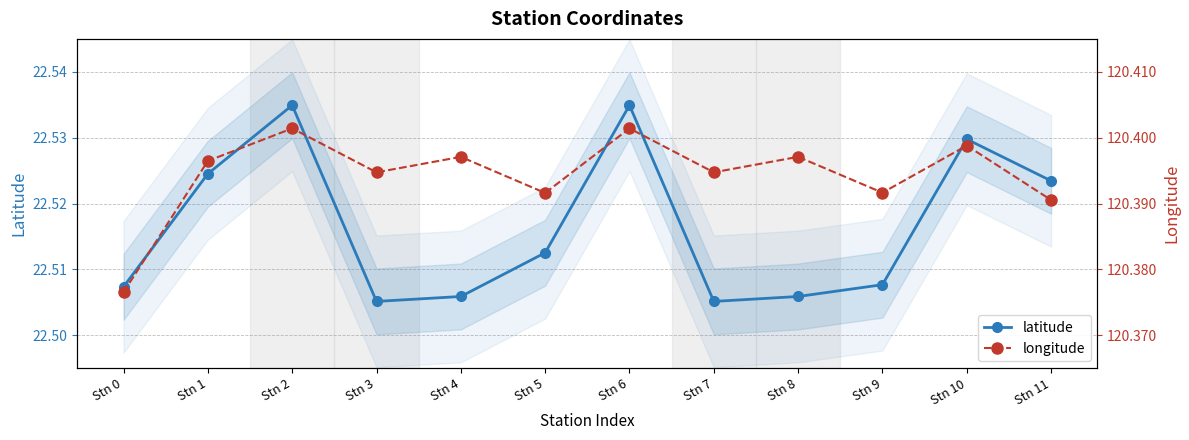

The value of longitude at Stn 0 is 120.4. True or false?

True